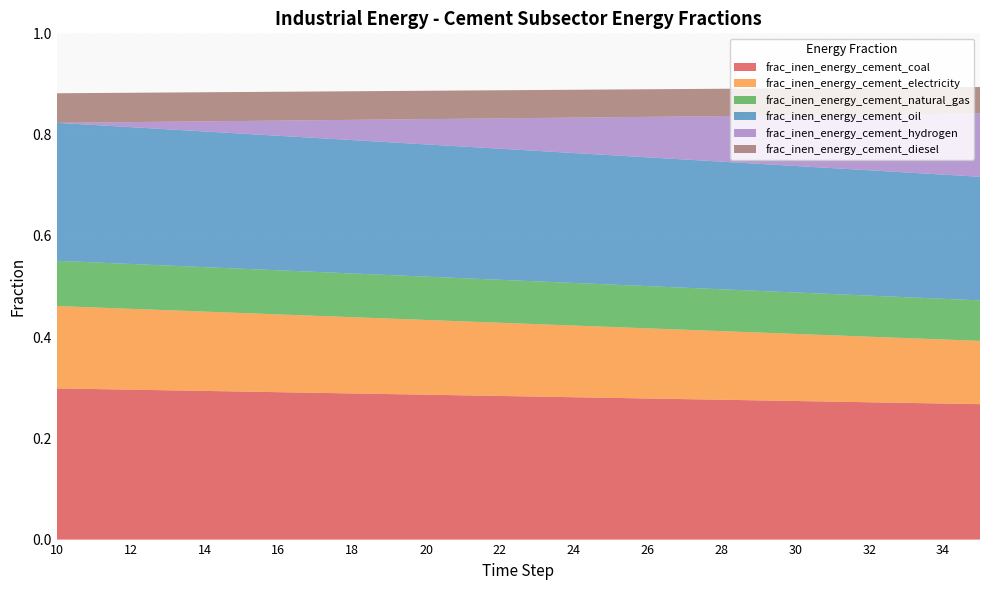

Reading left to right, extract all data points from this chart.

frac_inen_energy_cement_coal: 0.3	0.3	0.3	0.3	0.3	0.3	0.3	0.3	0.3	0.3	0.3	0.3	0.3	0.3	0.3	0.3	0.3	0.3	0.3	0.3	0.3	0.3	0.3	0.3	0.3	0.3
frac_inen_energy_cement_electricity: 0.2	0.2	0.2	0.2	0.2	0.2	0.2	0.2	0.2	0.1	0.1	0.1	0.1	0.1	0.1	0.1	0.1	0.1	0.1	0.1	0.1	0.1	0.1	0.1	0.1	0.1
frac_inen_energy_cement_natural_gas: 0.1	0.1	0.1	0.1	0.1	0.1	0.1	0.1	0.1	0.1	0.1	0.1	0.1	0.1	0.1	0.1	0.1	0.1	0.1	0.1	0.1	0.1	0.1	0.1	0.1	0.1
frac_inen_energy_cement_oil: 0.3	0.3	0.3	0.3	0.3	0.3	0.3	0.3	0.3	0.3	0.3	0.3	0.3	0.3	0.3	0.3	0.3	0.3	0.3	0.3	0.2	0.2	0.2	0.2	0.2	0.2
frac_inen_energy_cement_hydrogen: 0.0	0.0	0.0	0.0	0.0	0.0	0.0	0.0	0.0	0.0	0.1	0.1	0.1	0.1	0.1	0.1	0.1	0.1	0.1	0.1	0.1	0.1	0.1	0.1	0.1	0.1
frac_inen_energy_cement_diesel: 0.1	0.1	0.1	0.1	0.1	0.1	0.1	0.1	0.1	0.1	0.1	0.1	0.1	0.1	0.1	0.1	0.1	0.1	0.1	0.1	0.1	0.1	0.1	0.1	0.1	0.1